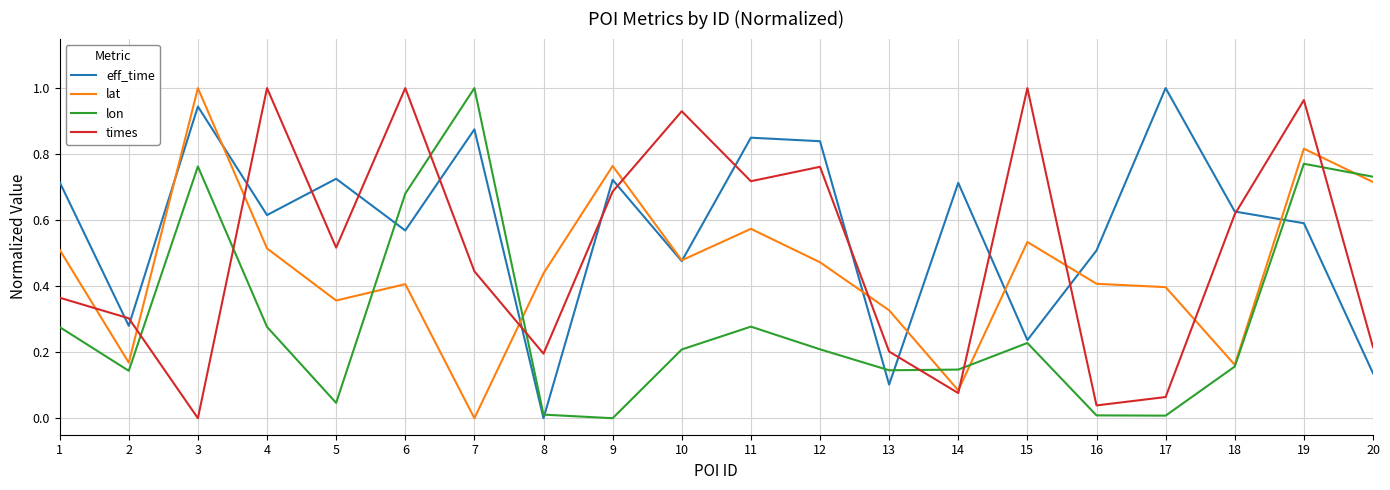

How many series are shown in this chart?

4